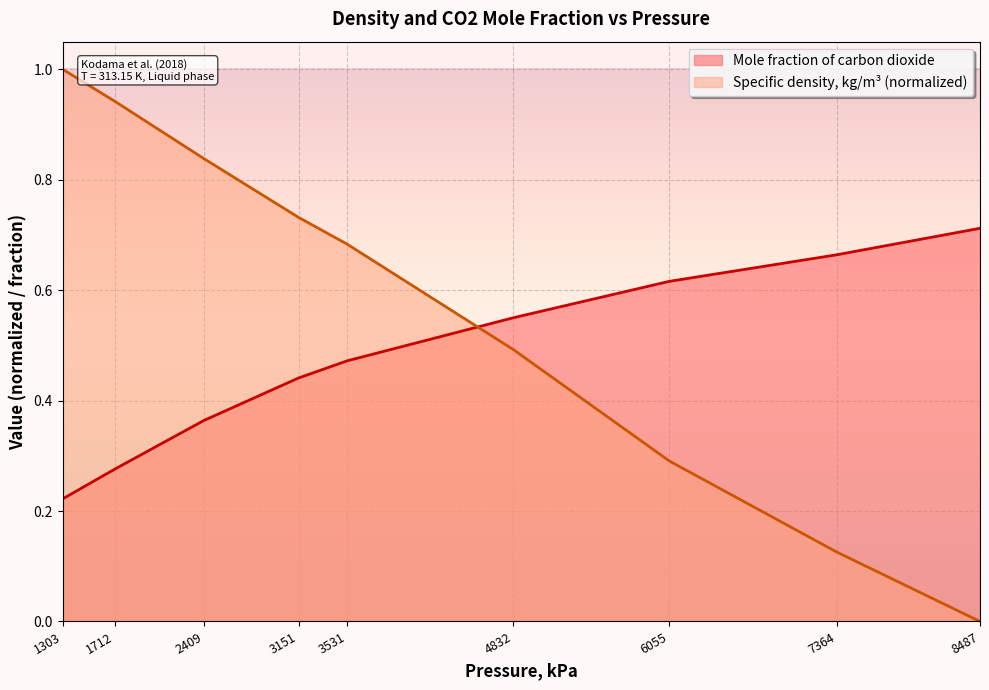

Does the chart display data point markers on the line(s)?

No